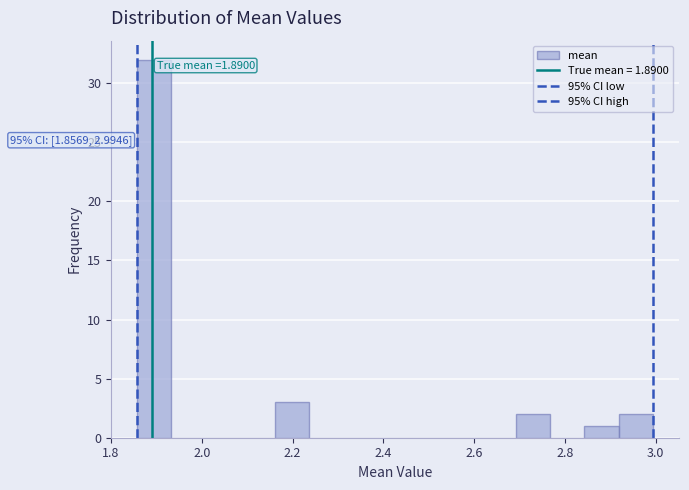

Around what value on the x-axis is the tallest bar? Give the approximate position of its centre, as read against the axis.

1.90